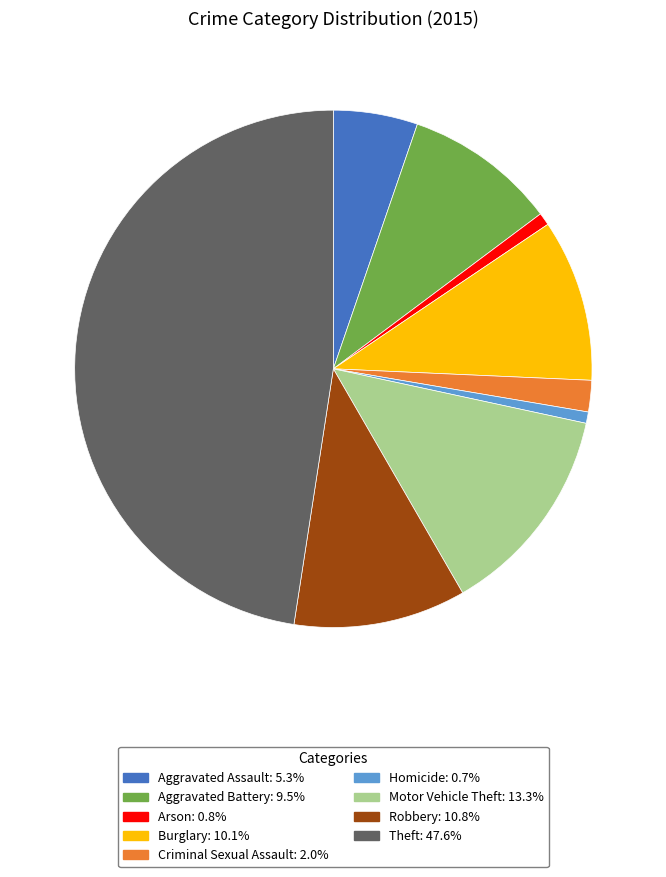

What is the ratio of the value at Motor Vehicle Theft to the value at Aggravated Assault?

2.5